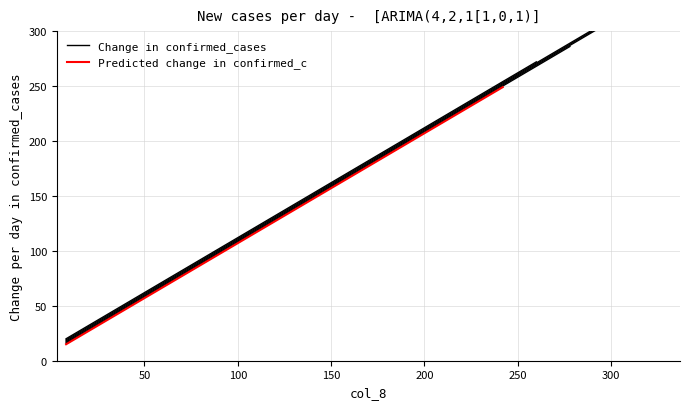

Is this an area chart (filled region under the line)?

No